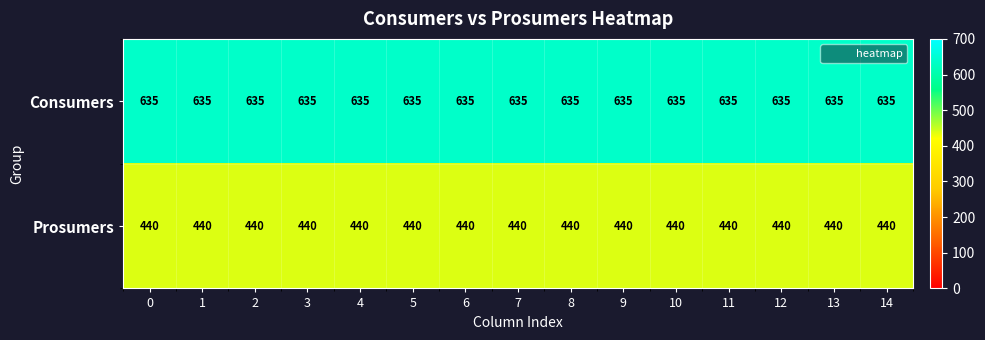

True or false: Consumers has a value of 635 at 5.

True